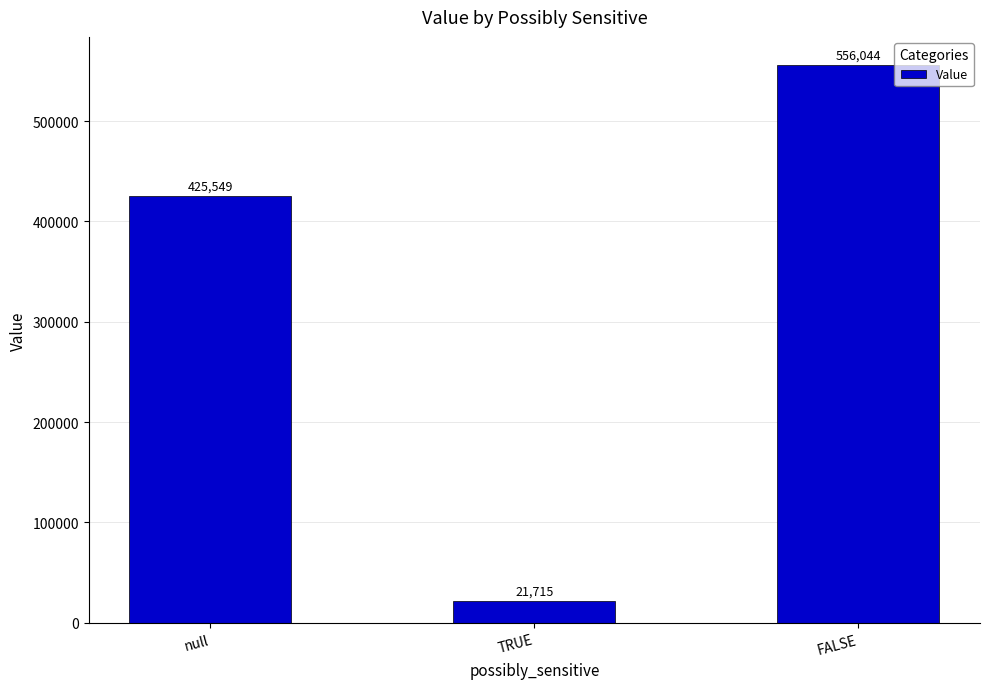

Reading right to left, what are all the values shown in this chart?

556044	21715	425549